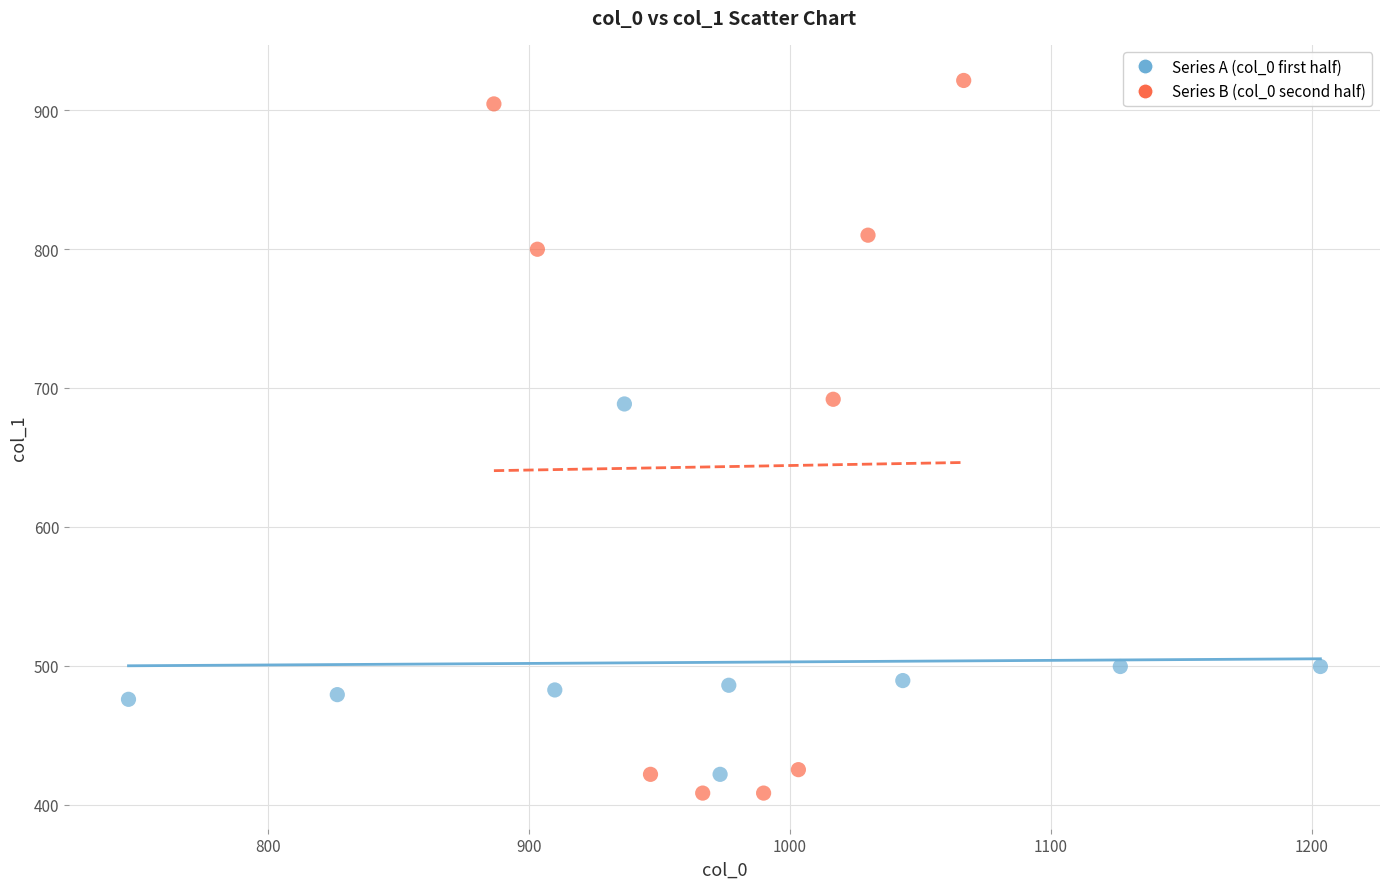

Which series has the largest Y range (max minus min)?

Series B (col_0 second half)